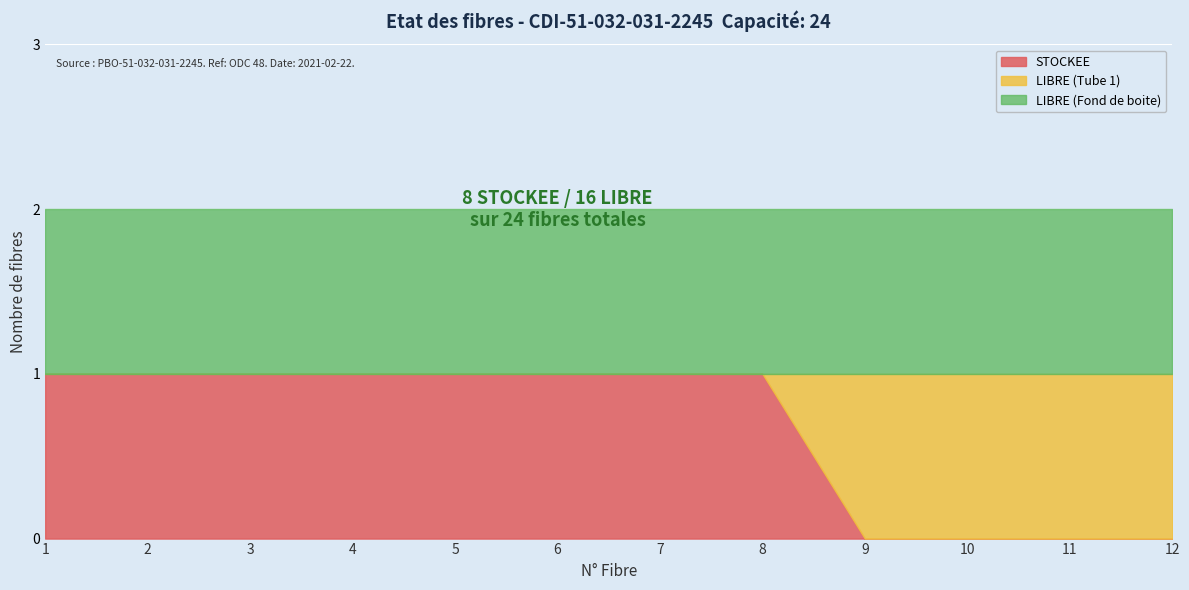

What are all the series names shown in the legend?

STOCKEE, LIBRE (Tube 1), LIBRE (Fond de boite)